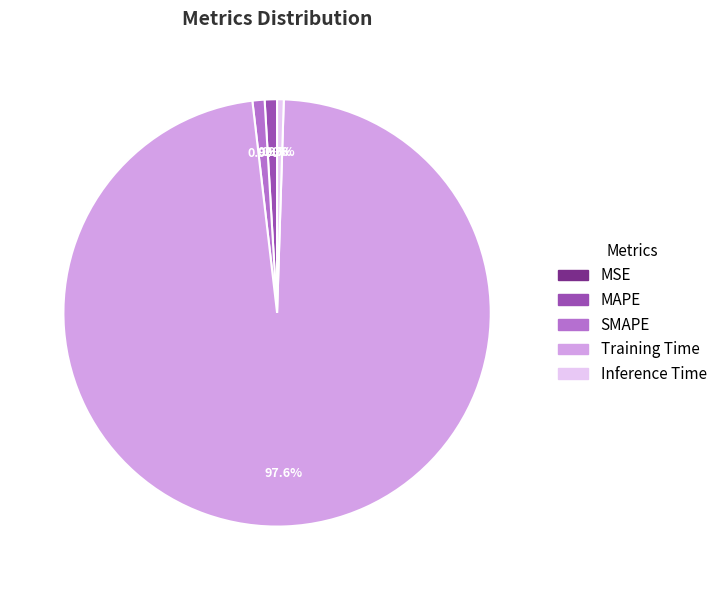

How many segments does this pie chart have?

5